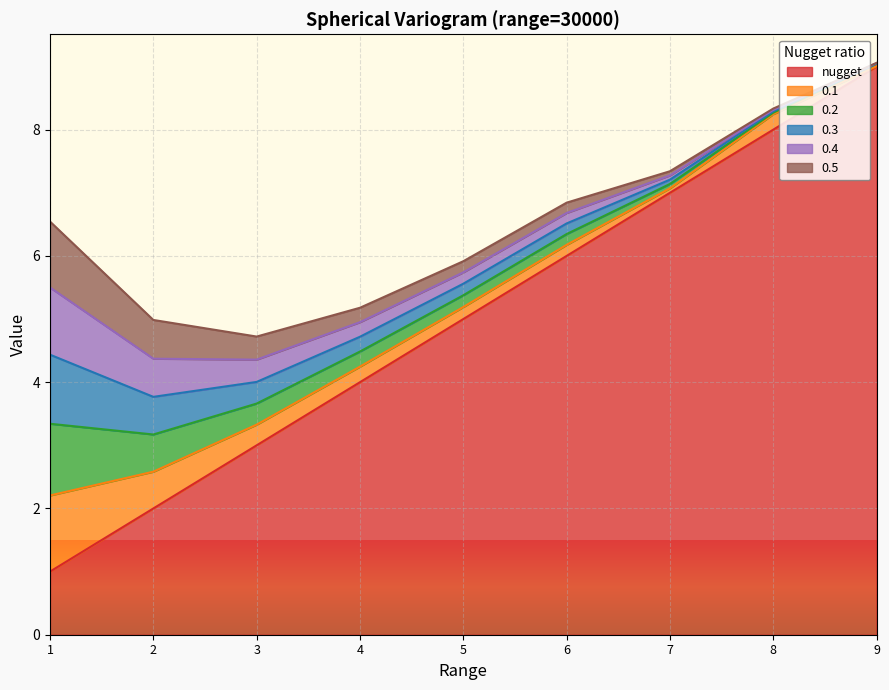

In 0.2, how many points are lower than both neighbors (excluding endpoints)?

1